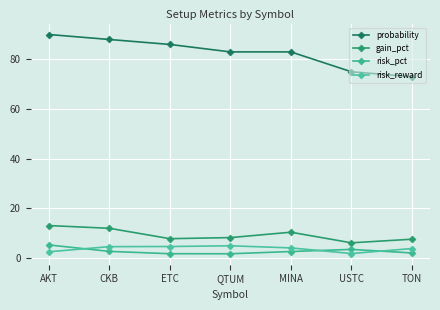

Which series has the largest total across all categories?

probability